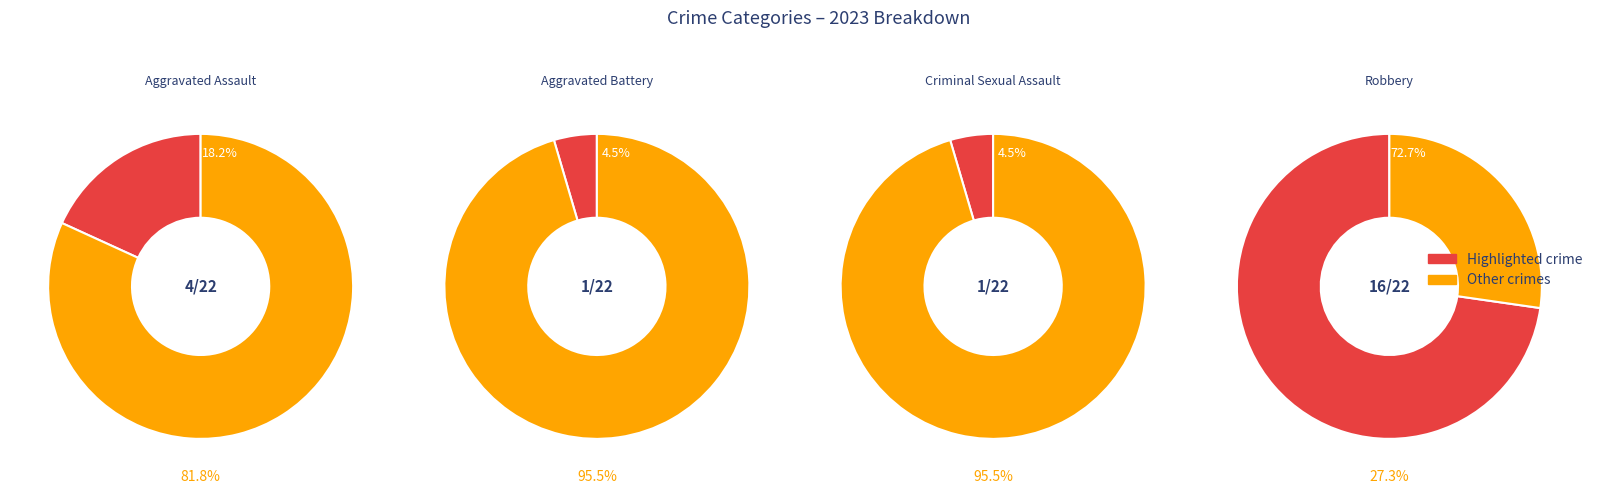

How many segments does this pie chart have?

4